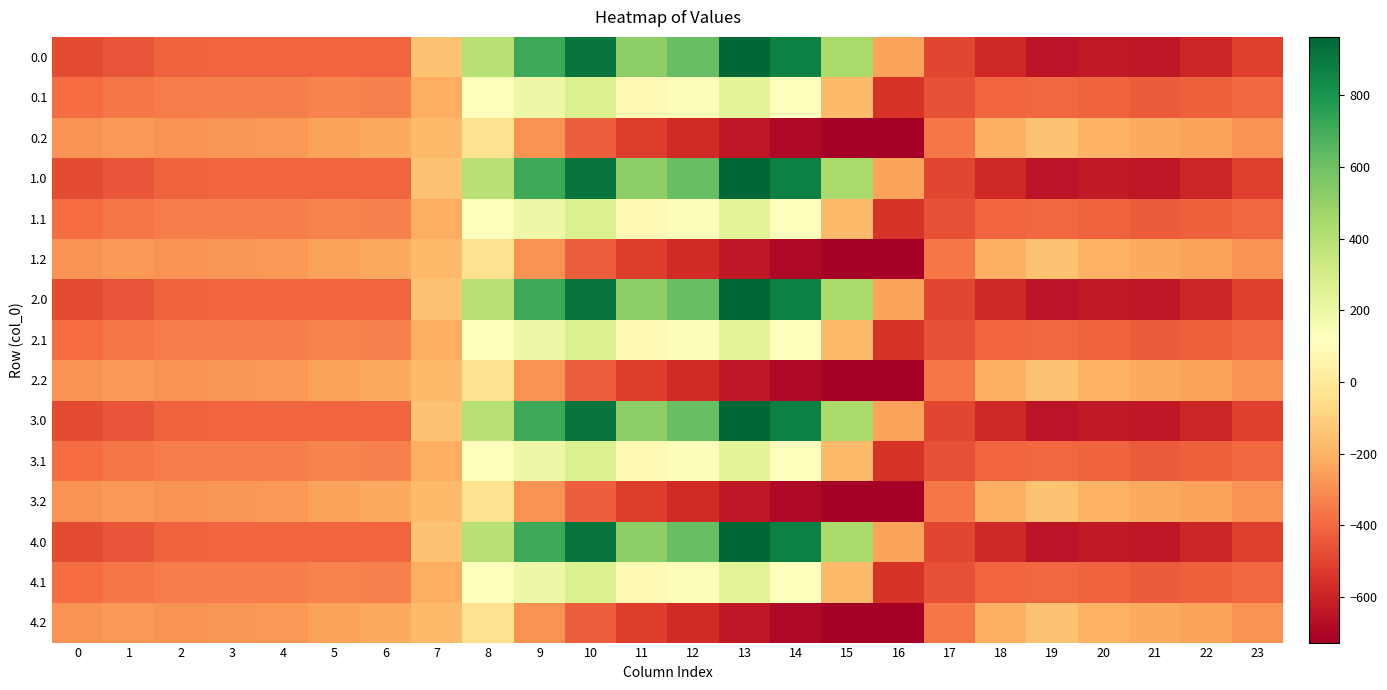

Reading right to left, what are all the values shown in this chart?

0.0: 23=-511.3	22=-592.3	21=-638.4	20=-629.9	19=-649.2	18=-586.7	17=-494.8	16=-250.9	15=443.0	14=870.3	13=962.7	12=619.4	11=516.0	10=916.2	9=716.9	8=395.3	7=-150.1	6=-408.0	5=-403.8	4=-404.9	3=-404.4	2=-410.3	1=-449.5	0=-482.0
0.1: 23=-399.4	22=-419.9	21=-432.4	20=-414.5	19=-400.2	18=-405.4	17=-466.6	16=-547.3	15=-173.1	14=113.7	13=241.5	12=134.6	11=87.0	10=274.1	9=191.1	8=125.2	7=-217.1	6=-332.2	5=-325.7	4=-339.6	3=-342.7	2=-347.9	1=-361.1	0=-384.6
0.2: 23=-287.5	22=-247.4	21=-226.4	20=-199.2	19=-151.0	18=-210.0	17=-362.4	16=-726.6	15=-725.8	14=-687.4	13=-640.4	12=-571.2	11=-520.6	10=-423.5	9=-288.5	8=-35.3	7=-176.6	6=-228.8	5=-245.0	4=-274.4	3=-281.0	2=-285.5	1=-272.7	0=-287.1
1.0: 23=-511.3	22=-592.3	21=-638.4	20=-629.9	19=-649.2	18=-586.7	17=-494.8	16=-250.9	15=443.0	14=870.3	13=962.7	12=619.4	11=516.0	10=916.2	9=716.9	8=395.3	7=-150.1	6=-408.0	5=-403.8	4=-404.9	3=-404.4	2=-410.3	1=-449.5	0=-482.0
1.1: 23=-399.4	22=-419.9	21=-432.4	20=-414.5	19=-400.2	18=-405.4	17=-466.6	16=-547.3	15=-173.1	14=113.7	13=241.5	12=134.6	11=87.0	10=274.1	9=191.1	8=125.2	7=-217.1	6=-332.2	5=-325.7	4=-339.6	3=-342.7	2=-347.9	1=-361.1	0=-384.6
1.2: 23=-287.5	22=-247.4	21=-226.4	20=-199.2	19=-151.0	18=-210.0	17=-362.4	16=-726.6	15=-725.8	14=-687.4	13=-640.4	12=-571.2	11=-520.6	10=-423.5	9=-288.5	8=-35.3	7=-176.6	6=-228.8	5=-245.0	4=-274.4	3=-281.0	2=-285.5	1=-272.7	0=-287.1
2.0: 23=-511.3	22=-592.3	21=-638.4	20=-629.9	19=-649.2	18=-586.7	17=-494.8	16=-250.9	15=443.0	14=870.3	13=962.7	12=619.4	11=516.0	10=916.2	9=716.9	8=395.3	7=-150.1	6=-408.0	5=-403.8	4=-404.9	3=-404.4	2=-410.3	1=-449.5	0=-482.0
2.1: 23=-399.4	22=-419.9	21=-432.4	20=-414.5	19=-400.2	18=-405.4	17=-466.6	16=-547.3	15=-173.1	14=113.7	13=241.5	12=134.6	11=87.0	10=274.1	9=191.1	8=125.2	7=-217.1	6=-332.2	5=-325.7	4=-339.6	3=-342.7	2=-347.9	1=-361.1	0=-384.6
2.2: 23=-287.5	22=-247.4	21=-226.4	20=-199.2	19=-151.0	18=-210.0	17=-362.4	16=-726.6	15=-725.8	14=-687.4	13=-640.4	12=-571.2	11=-520.6	10=-423.5	9=-288.5	8=-35.3	7=-176.6	6=-228.8	5=-245.0	4=-274.4	3=-281.0	2=-285.5	1=-272.7	0=-287.1
3.0: 23=-511.3	22=-592.3	21=-638.4	20=-629.9	19=-649.2	18=-586.7	17=-494.8	16=-250.9	15=443.0	14=870.3	13=962.7	12=619.4	11=516.0	10=916.2	9=716.9	8=395.3	7=-150.1	6=-408.0	5=-403.8	4=-404.9	3=-404.4	2=-410.3	1=-449.5	0=-482.0
3.1: 23=-399.4	22=-419.9	21=-432.4	20=-414.5	19=-400.2	18=-405.4	17=-466.6	16=-547.3	15=-173.1	14=113.7	13=241.5	12=134.6	11=87.0	10=274.1	9=191.1	8=125.2	7=-217.1	6=-332.2	5=-325.7	4=-339.6	3=-342.7	2=-347.9	1=-361.1	0=-384.6
3.2: 23=-287.5	22=-247.4	21=-226.4	20=-199.2	19=-151.0	18=-210.0	17=-362.4	16=-726.6	15=-725.8	14=-687.4	13=-640.4	12=-571.2	11=-520.6	10=-423.5	9=-288.5	8=-35.3	7=-176.6	6=-228.8	5=-245.0	4=-274.4	3=-281.0	2=-285.5	1=-272.7	0=-287.1
4.0: 23=-511.3	22=-592.3	21=-638.4	20=-629.9	19=-649.2	18=-586.7	17=-494.8	16=-250.9	15=443.0	14=870.3	13=962.7	12=619.4	11=516.0	10=916.2	9=716.9	8=395.3	7=-150.1	6=-408.0	5=-403.8	4=-404.9	3=-404.4	2=-410.3	1=-449.5	0=-482.0
4.1: 23=-399.4	22=-419.9	21=-432.4	20=-414.5	19=-400.2	18=-405.4	17=-466.6	16=-547.3	15=-173.1	14=113.7	13=241.5	12=134.6	11=87.0	10=274.1	9=191.1	8=125.2	7=-217.1	6=-332.2	5=-325.7	4=-339.6	3=-342.7	2=-347.9	1=-361.1	0=-384.6
4.2: 23=-287.5	22=-247.4	21=-226.4	20=-199.2	19=-151.0	18=-210.0	17=-362.4	16=-726.6	15=-725.8	14=-687.4	13=-640.4	12=-571.2	11=-520.6	10=-423.5	9=-288.5	8=-35.3	7=-176.6	6=-228.8	5=-245.0	4=-274.4	3=-281.0	2=-285.5	1=-272.7	0=-287.1